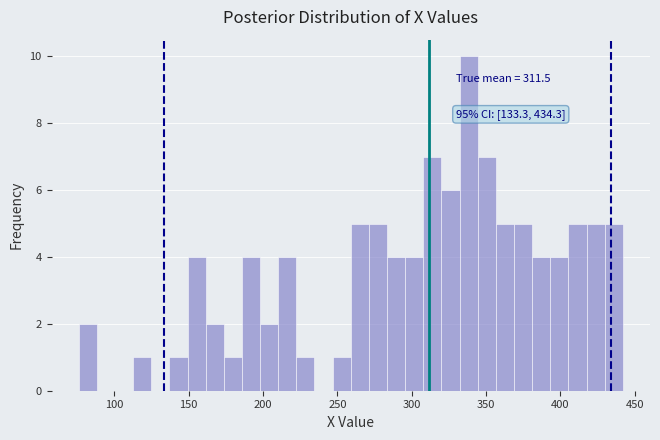

Read against the x-axis, roughly where is the centre of the tallest bar?

340